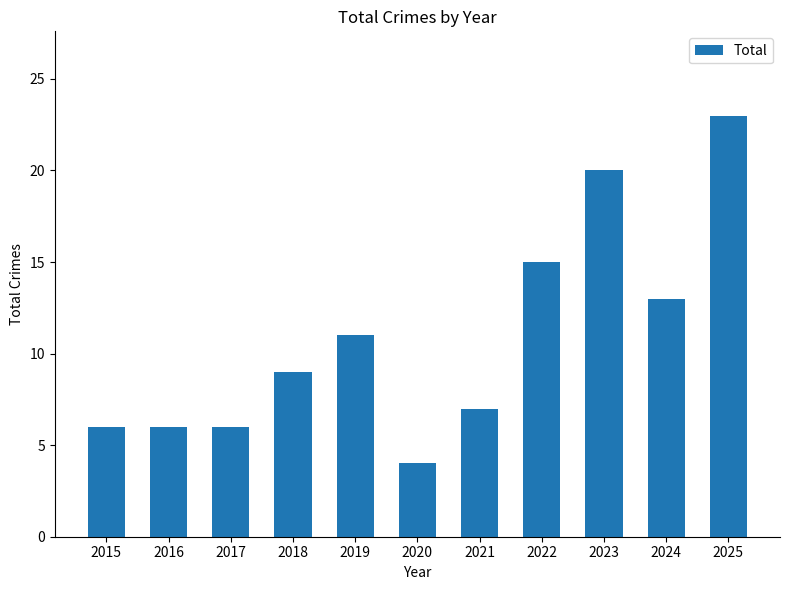

Which category has the highest value across all series?

2025